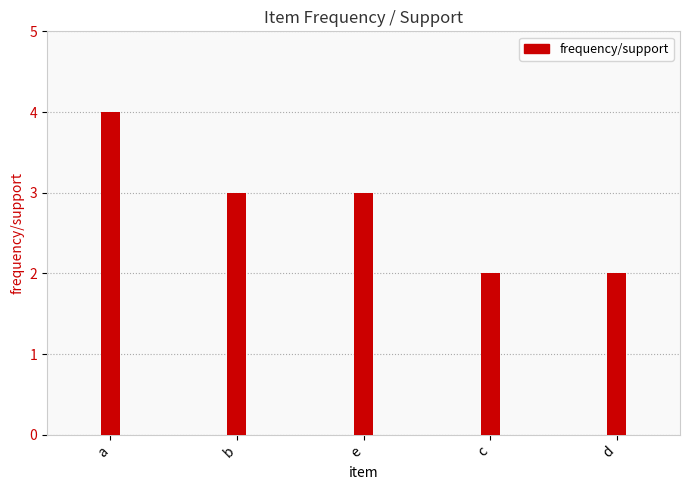

How many bars are there in total?

5